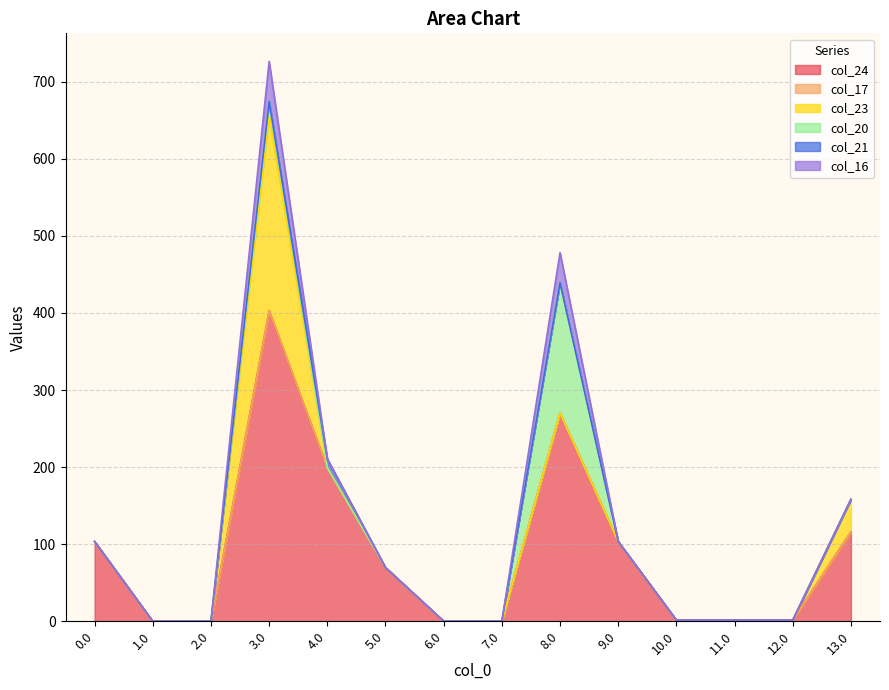

What is the highest value of the col_20 series?

169.1